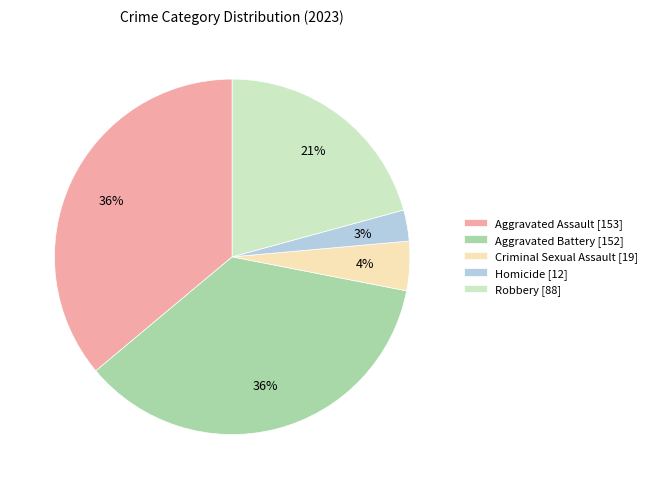

To the nearest percent, what portion does Homicide represent?

3%